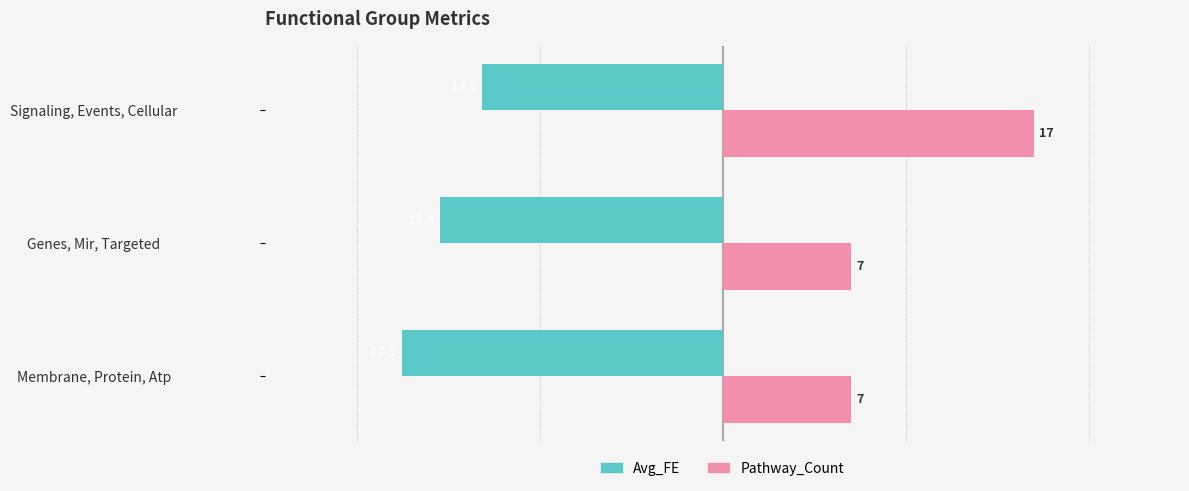

What is the greatest value displayed?

17.0